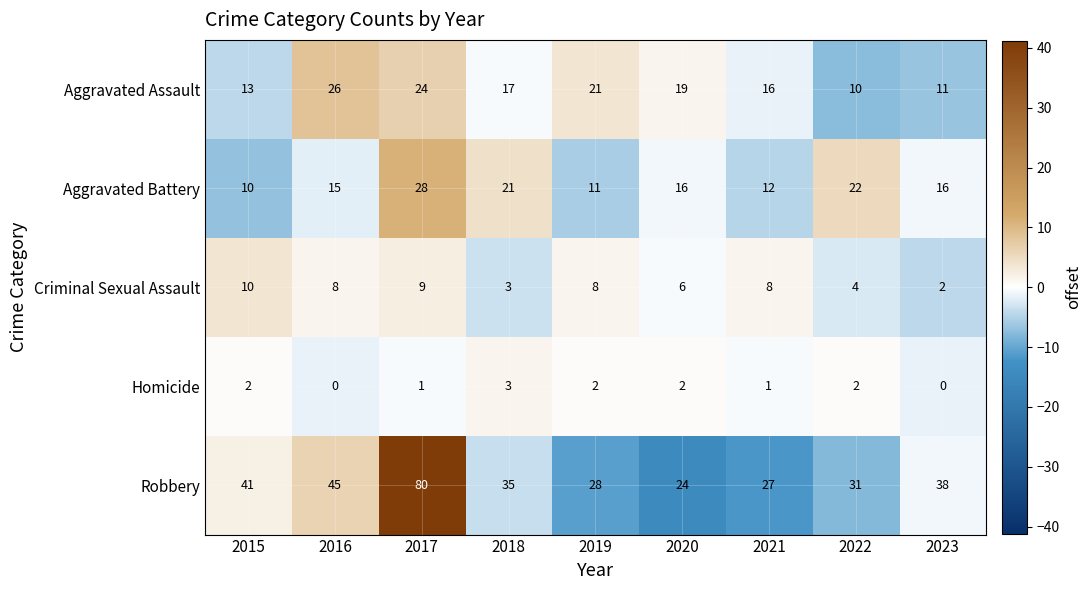

The Homicide series shows 1 at 2022. True or false?

False